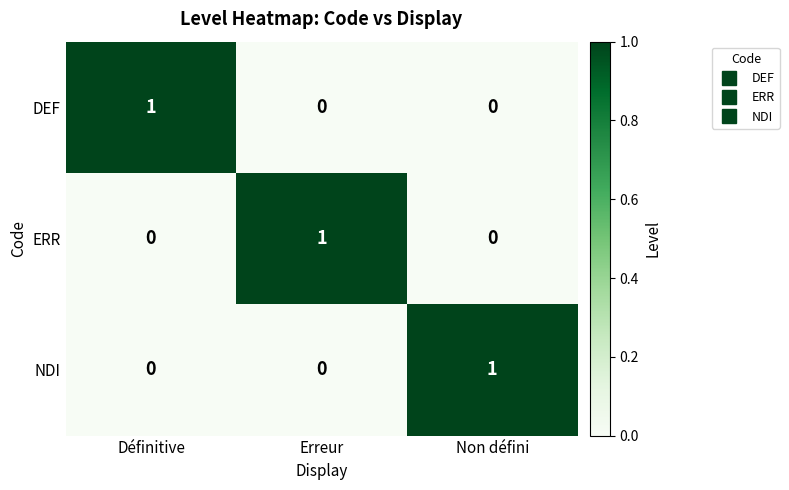

At how many categories does at least one series exceed 0?

3